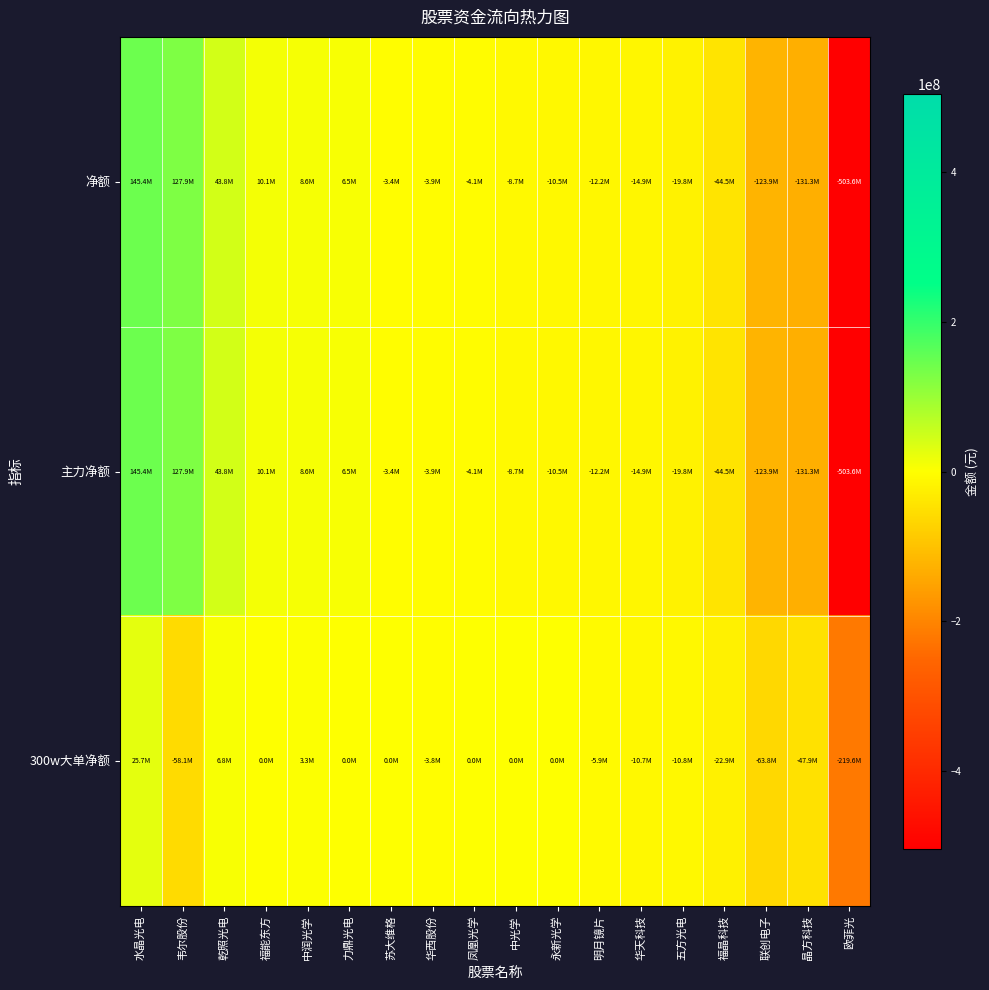

How many data points does each series have?

18